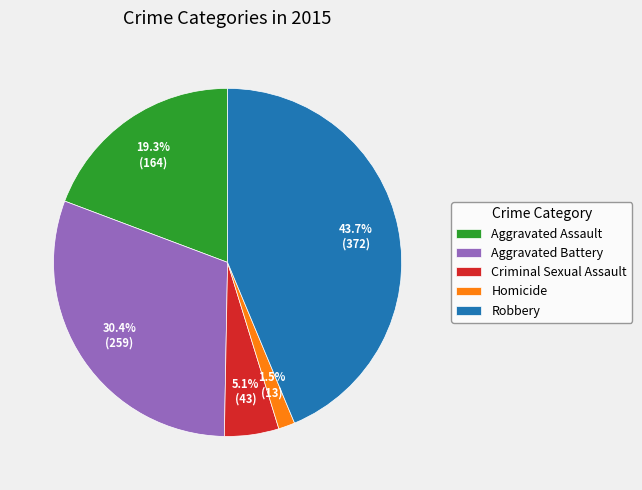

Does Criminal Sexual Assault represent more than half of the total?

No